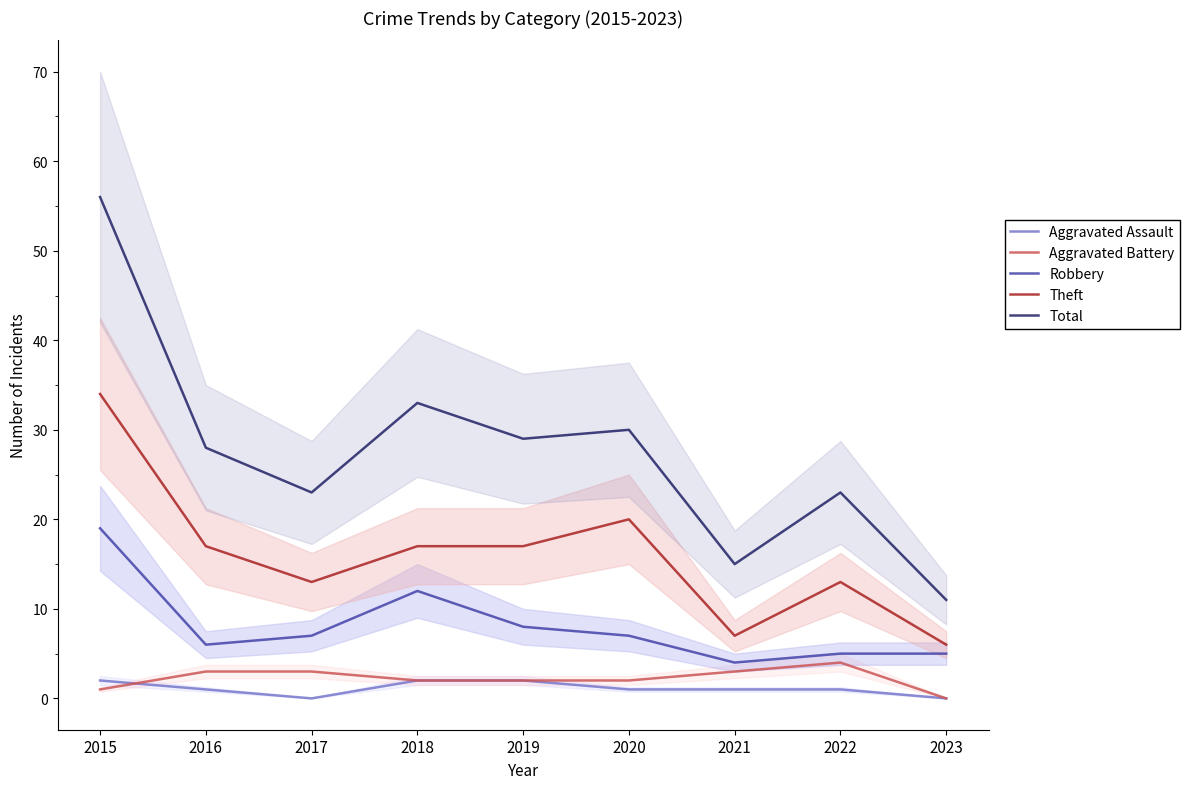

What is the spread (max minus min) of values at 2015?

55